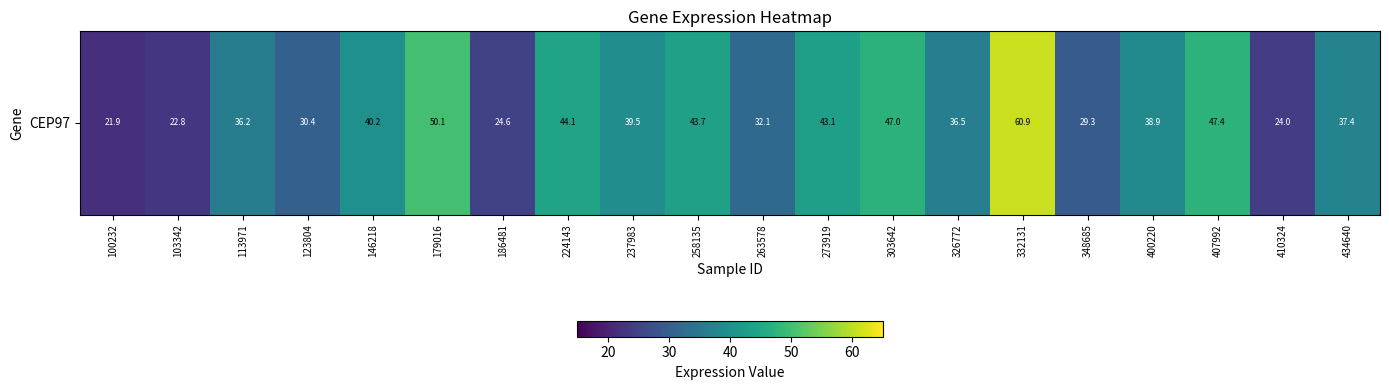

True or false: the data shows 20.8 at 224143.

False